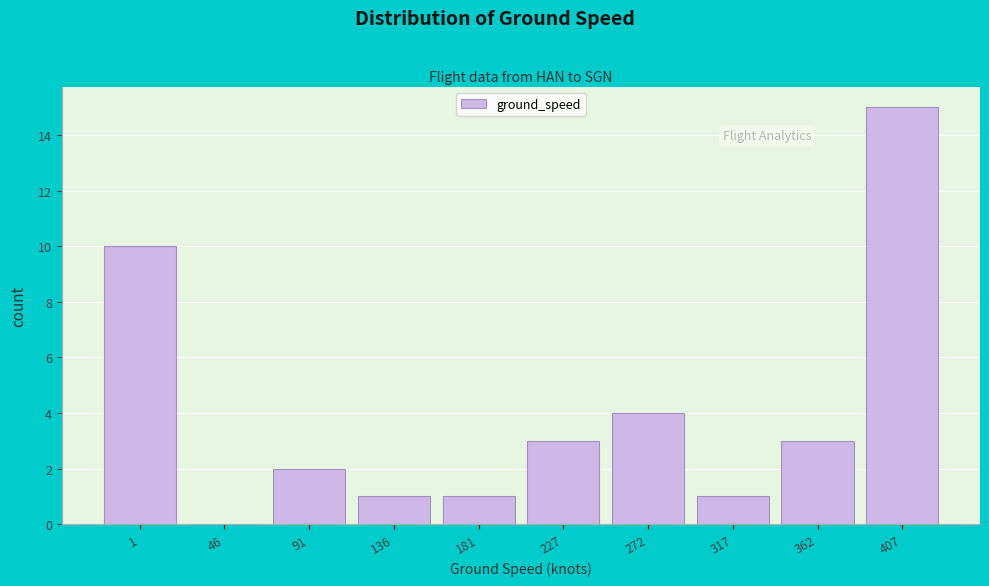

Reading right to left, extract all data points from this chart.

407=15	362=3	317=1	272=4	227=3	181=1	136=1	91=2	46=0	1=10